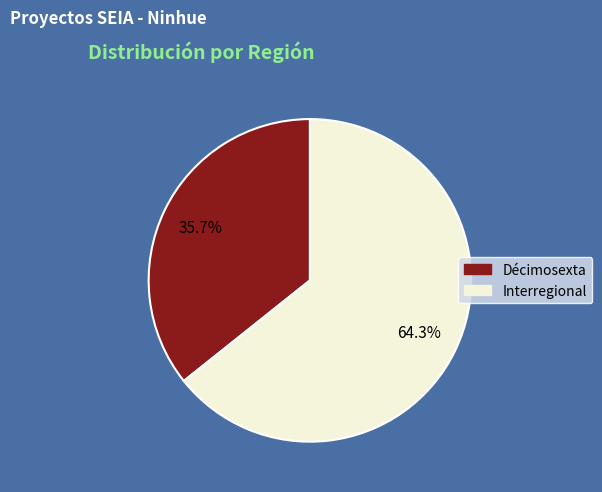

True or false: Interregional accounts for 56% of the total.

False